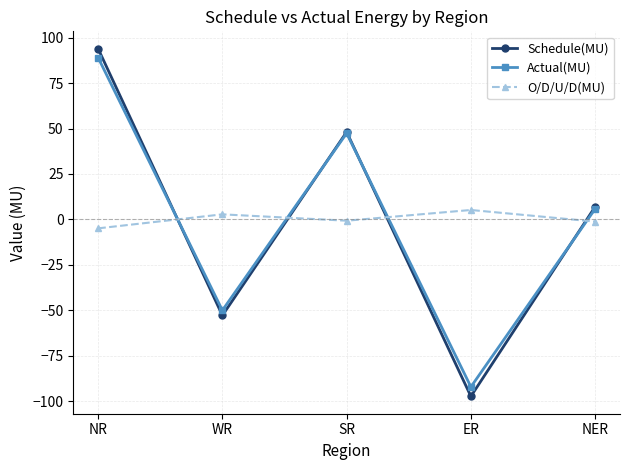

Does the chart display data point markers on the line(s)?

Yes